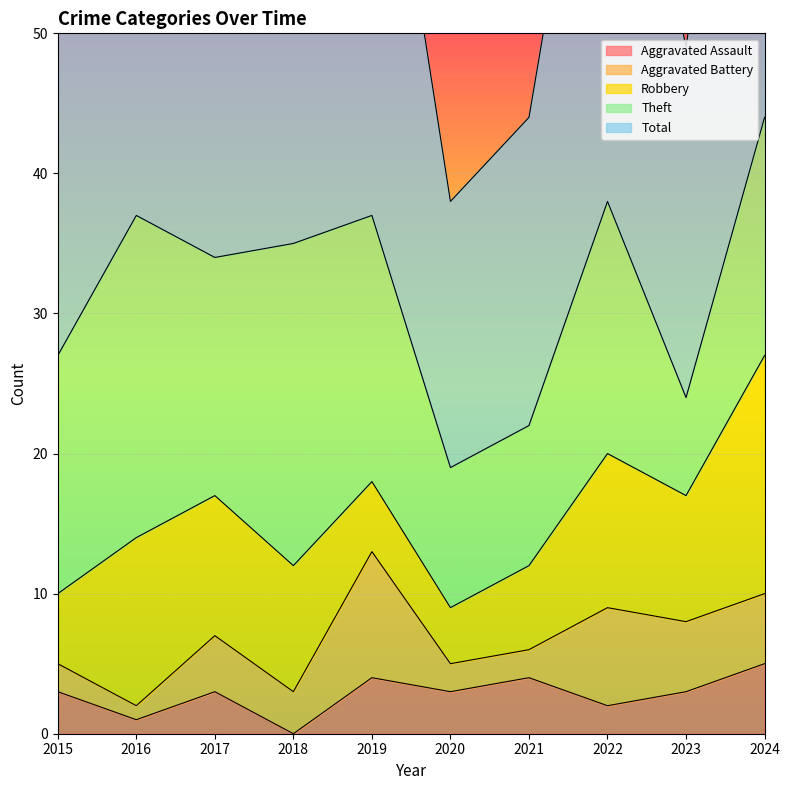

How many interior local valleys does the Aggravated Assault series have?

4